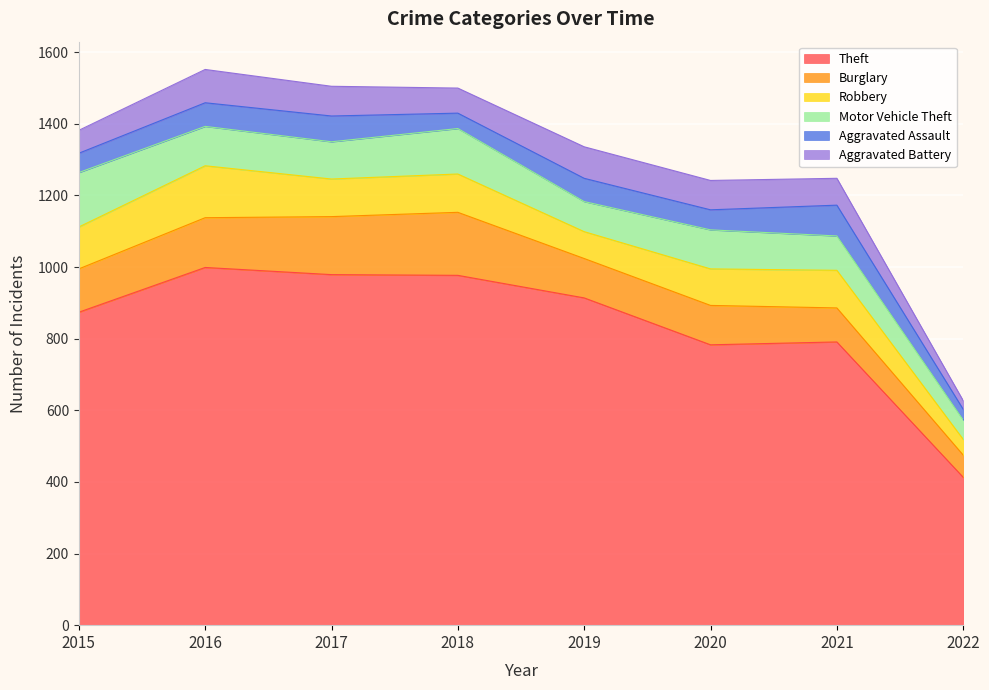

What is the spread (max minus min) of values at 2017?

907